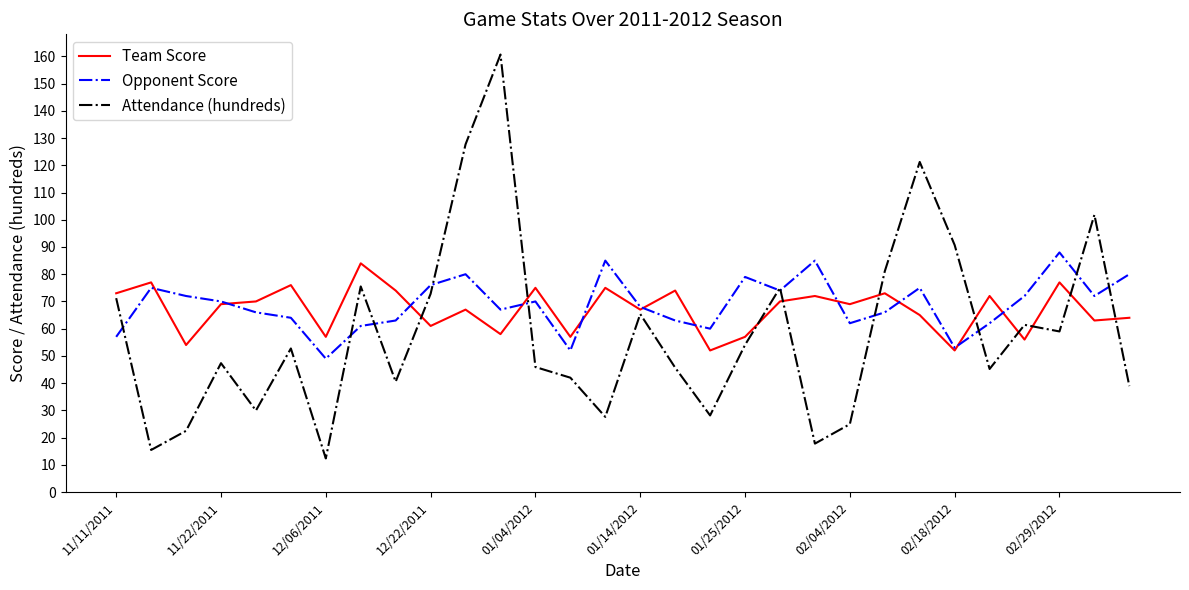

What is the maximum value for Opponent Score?

88.0